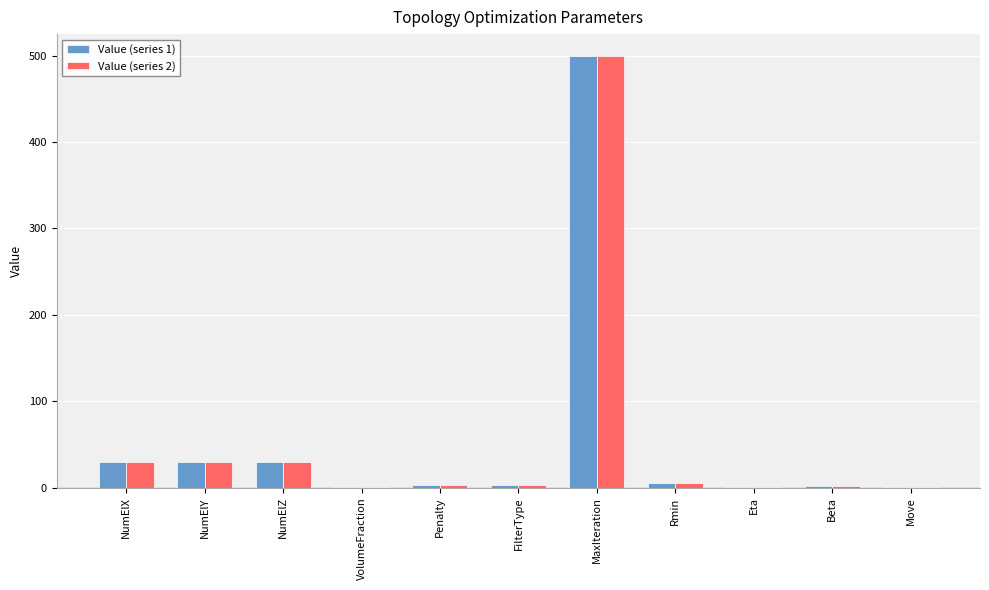

What is the maximum value shown in the chart?

500.0